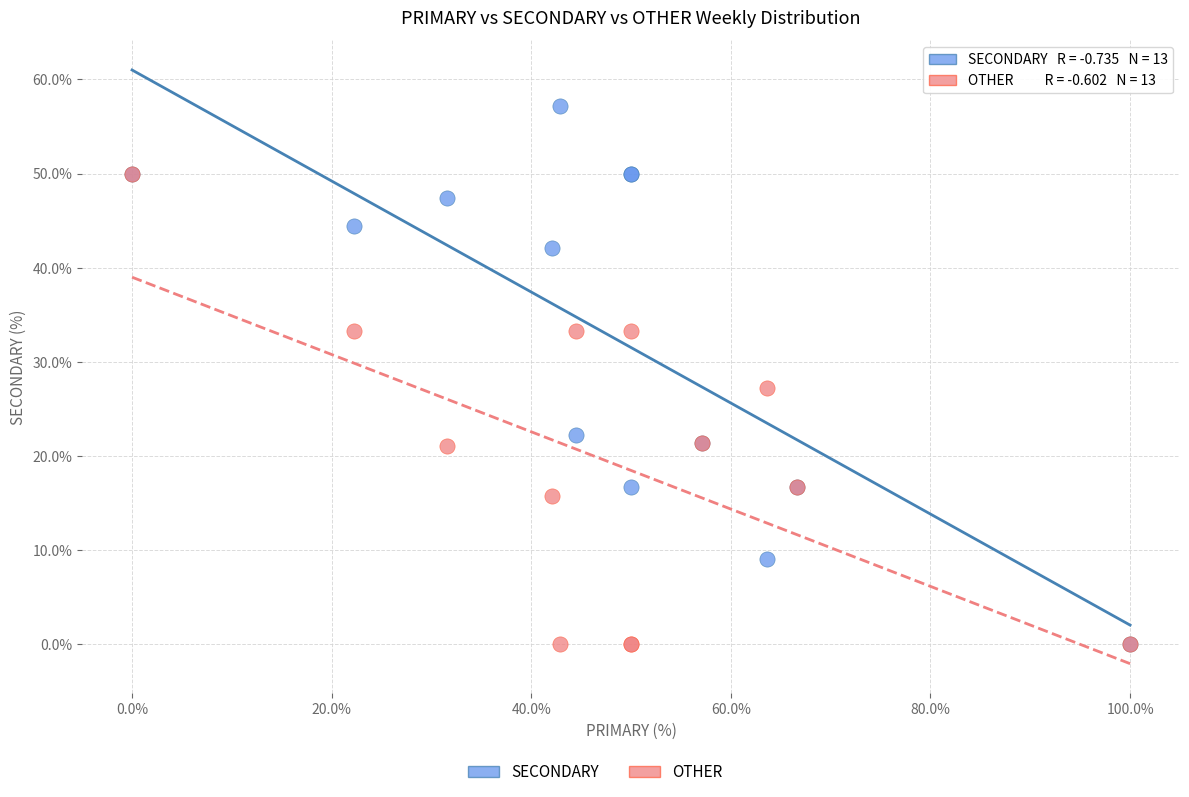

In the SECONDARY series, what Y value is closest to 28?

22.2